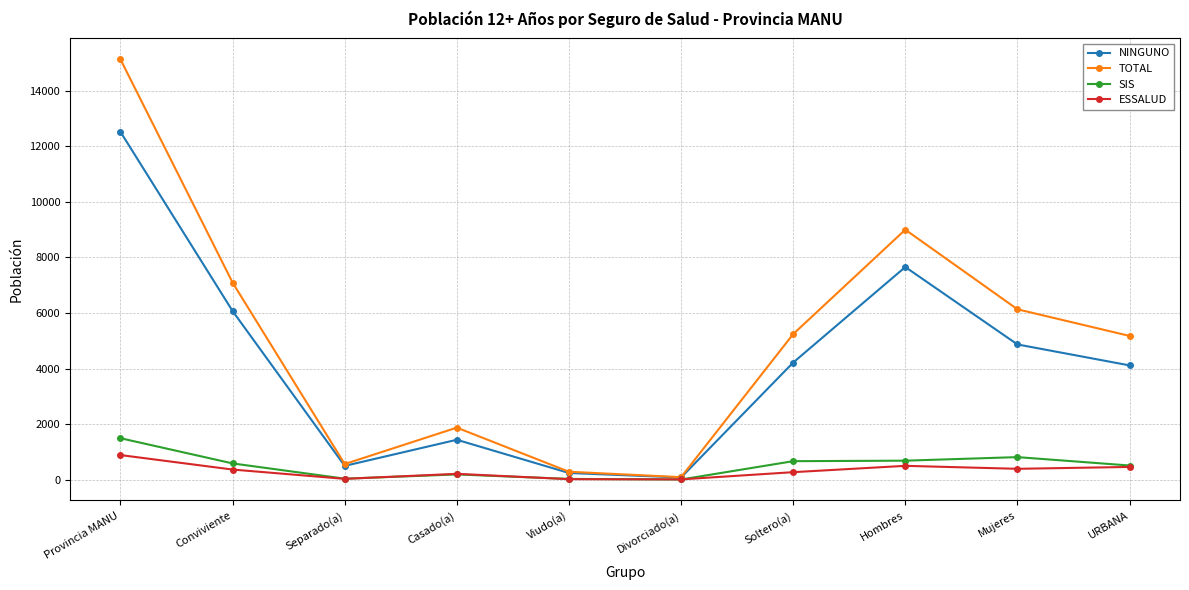

Rank the series at Soltero(a) from lowest to highest value.

ESSALUD, SIS, NINGUNO, TOTAL